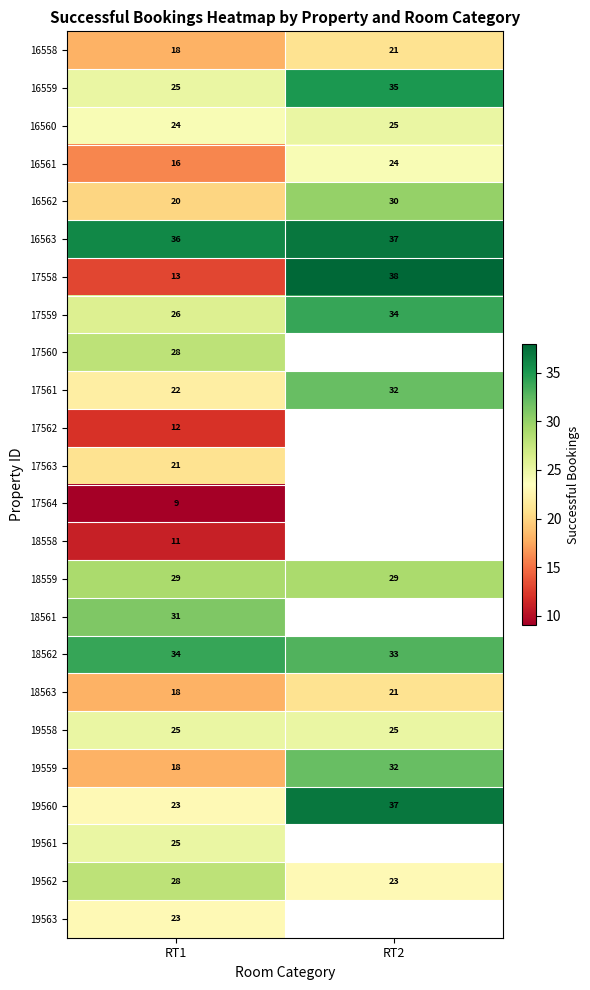

What is the sum of all 16558 values?

39